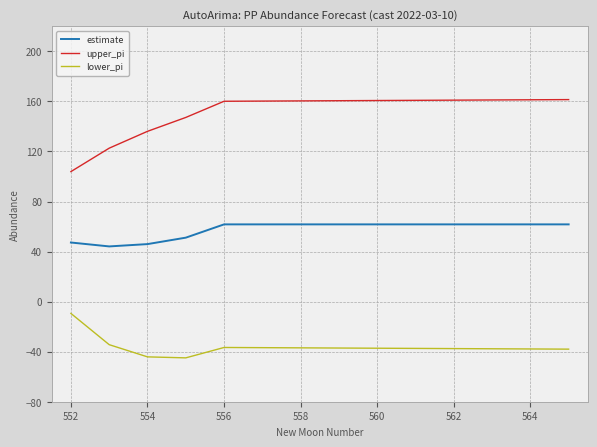

What is the average value of the upper_pi series?

151.3